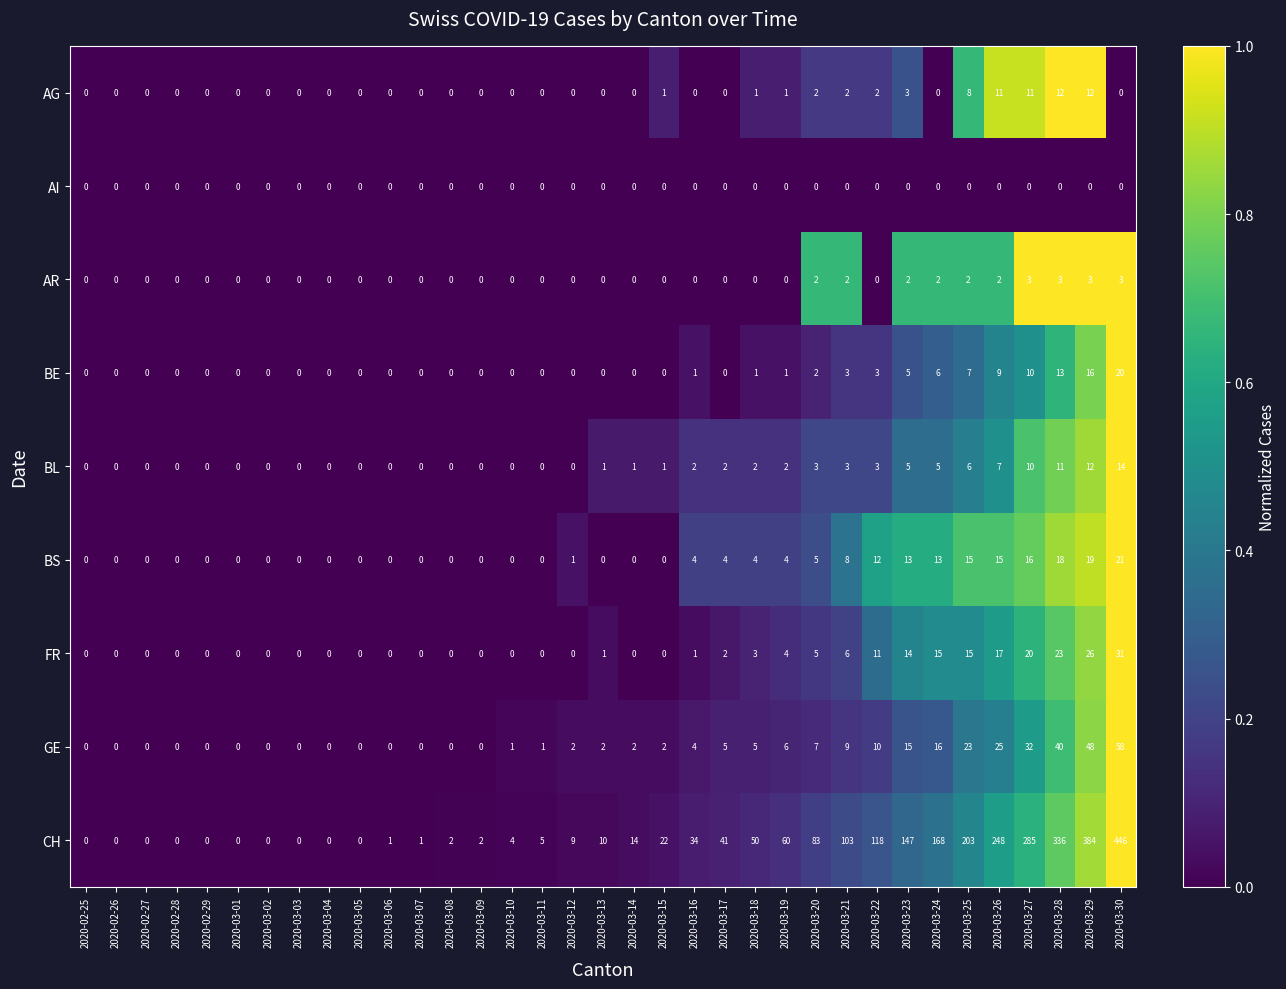

Which series has the largest range (max minus min)?

CH